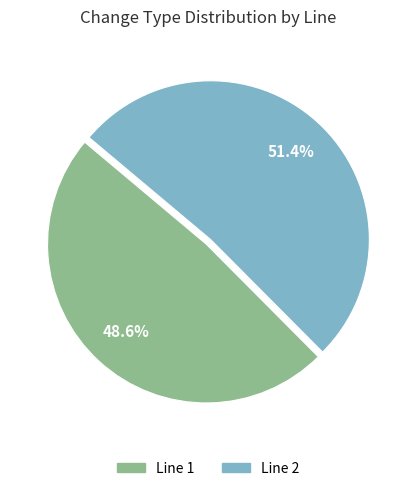

How many segments does this pie chart have?

2